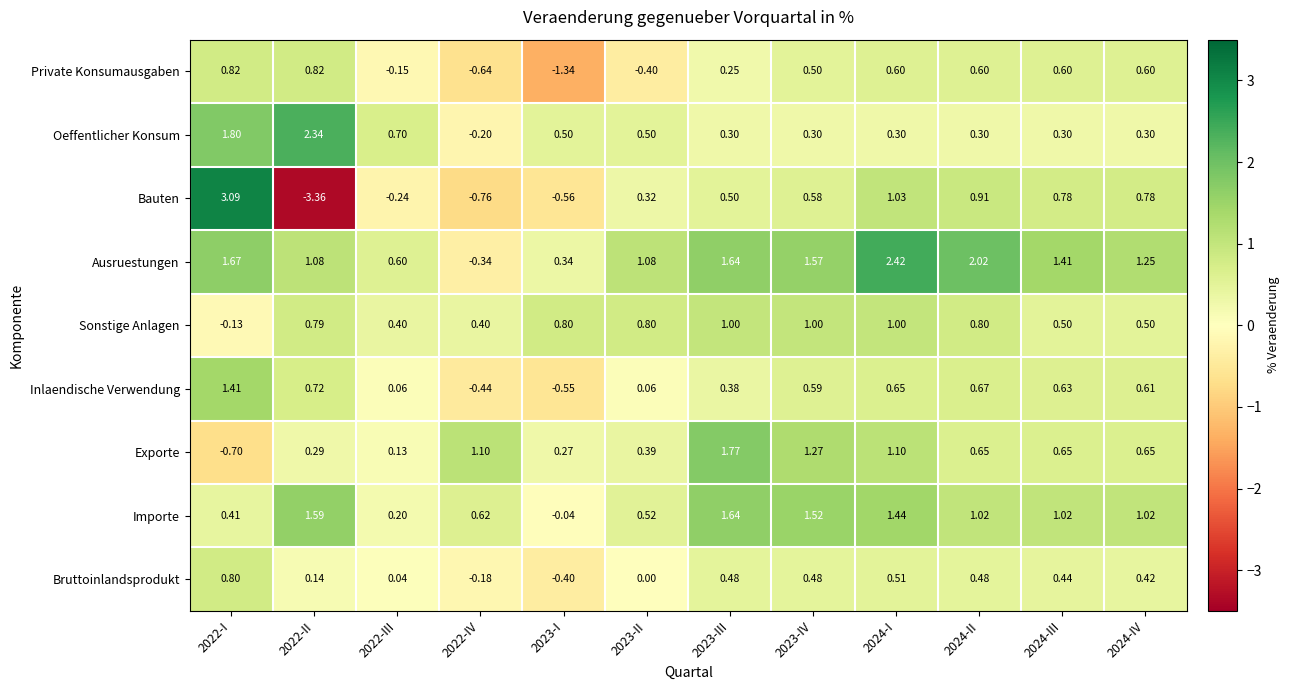

Which series has the widest spread of values?

Bauten